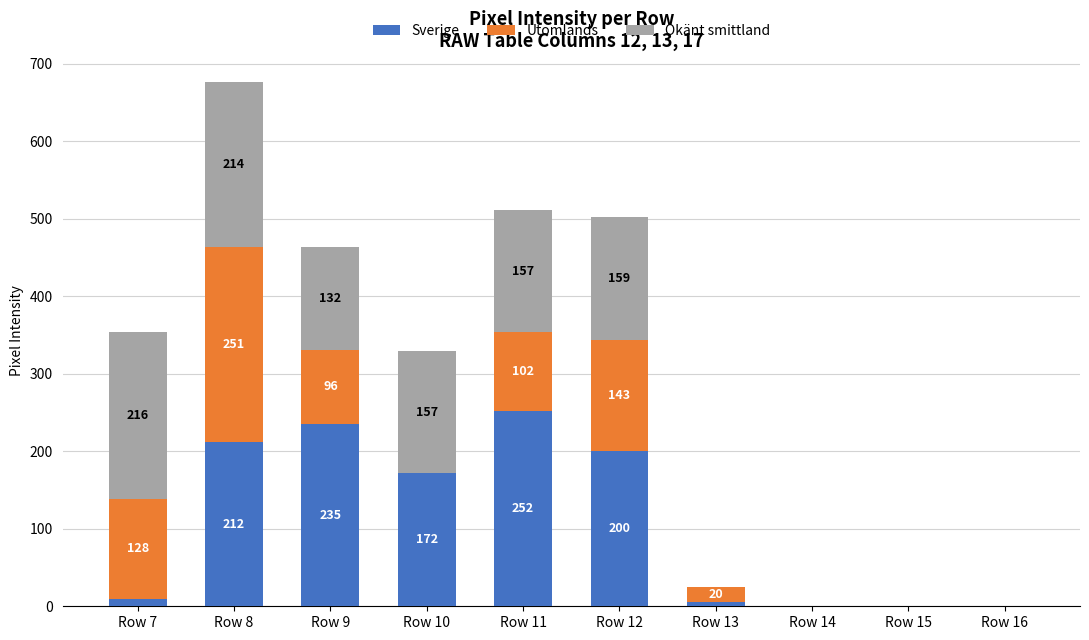

At which category is the sum across all series the highest?

Row 8